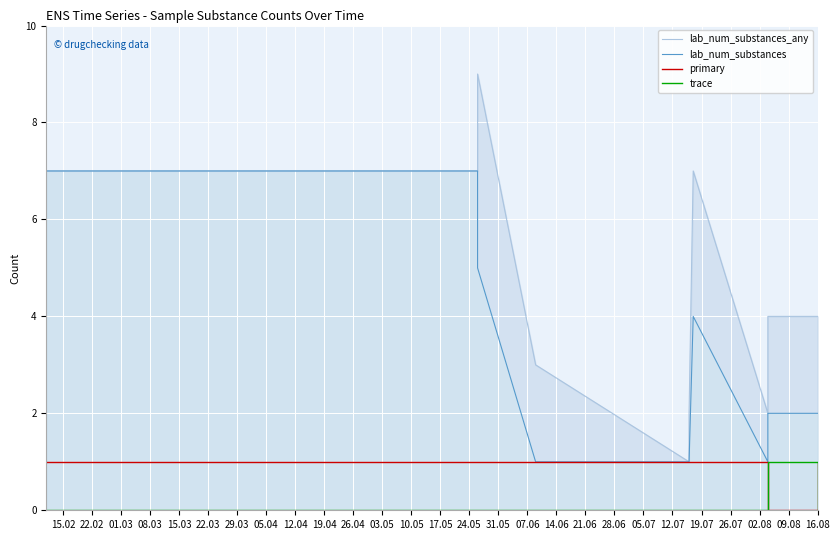

What are all the series names shown in the legend?

lab_num_substances_any, lab_num_substances, primary, trace